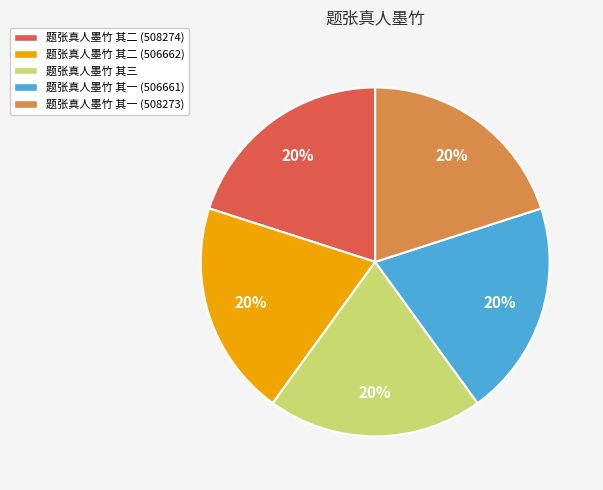

Is 题张真人墨竹 其二 (506662) the majority of the pie?

No